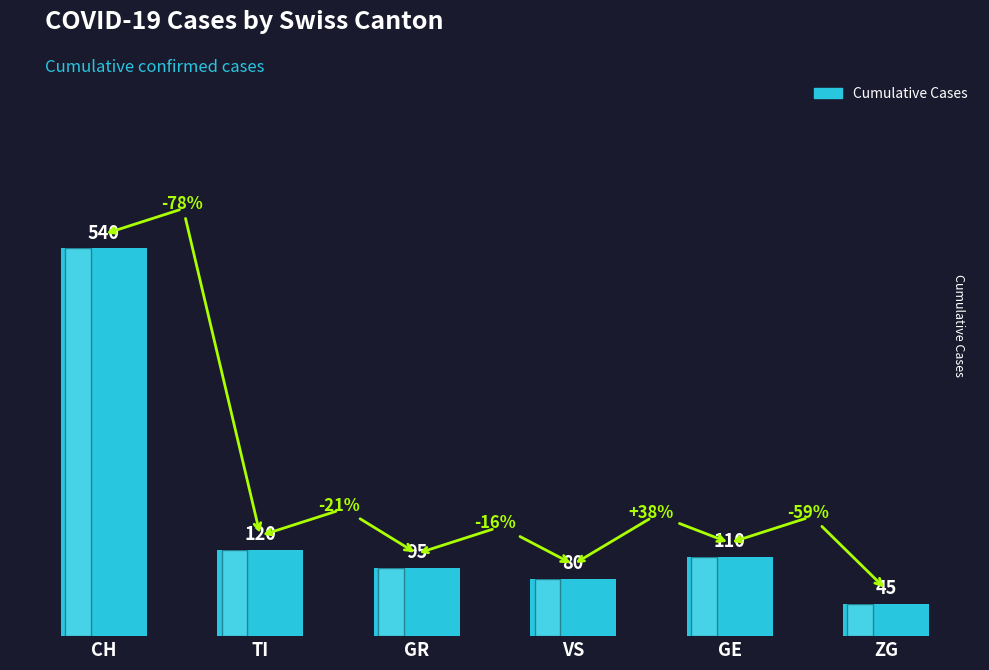

List the labels in order of value, largest first.

CH, TI, GE, GR, VS, ZG